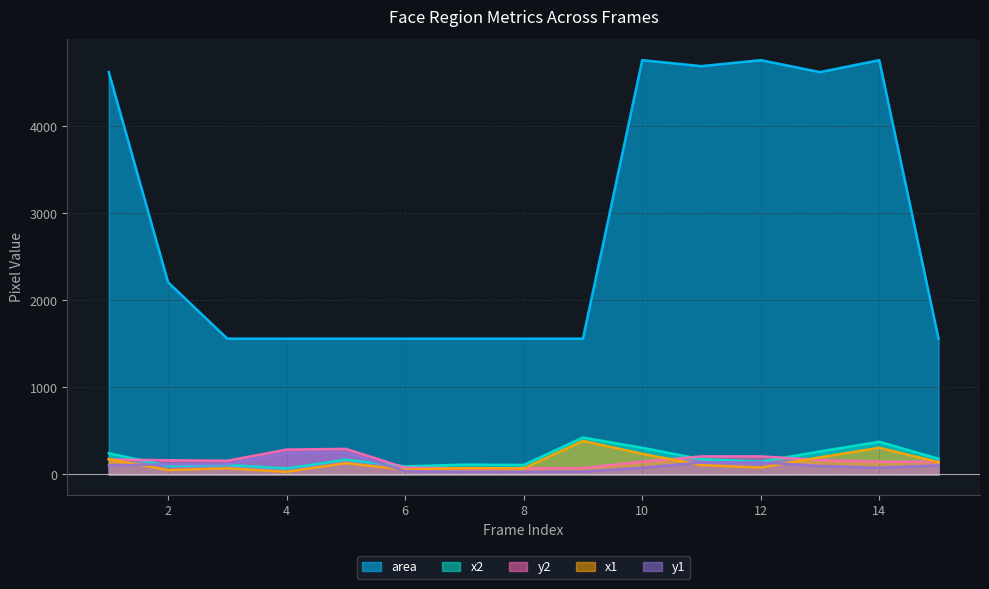

Which has a higher value, 3 or 2?

2